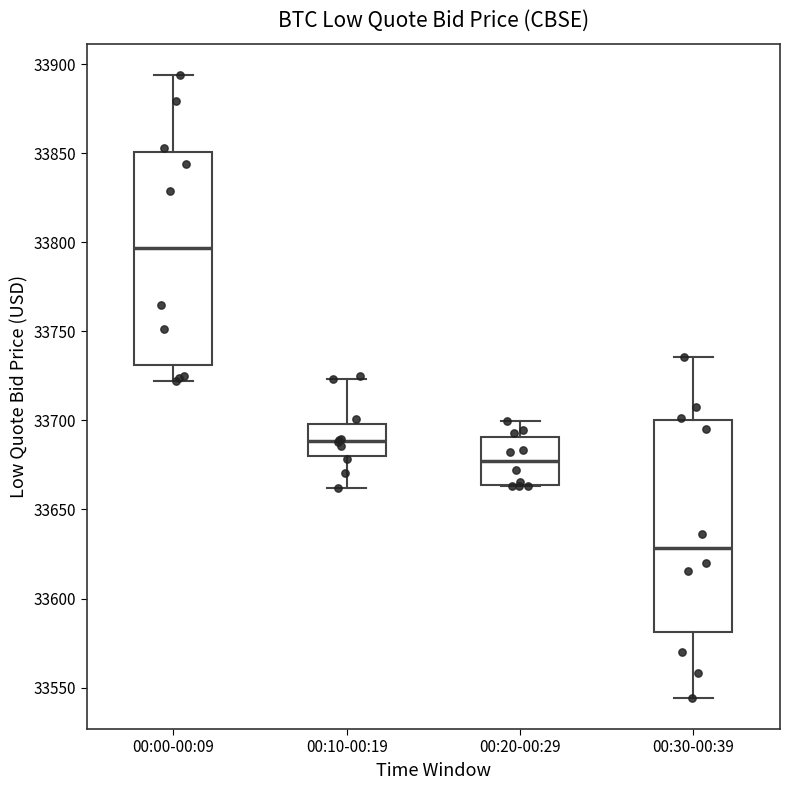

Where does the median line of the box for 00:00-00:09 sit on the y-axis? The values are not printed on the chart, so give them approximately, as read against the axis.

33795